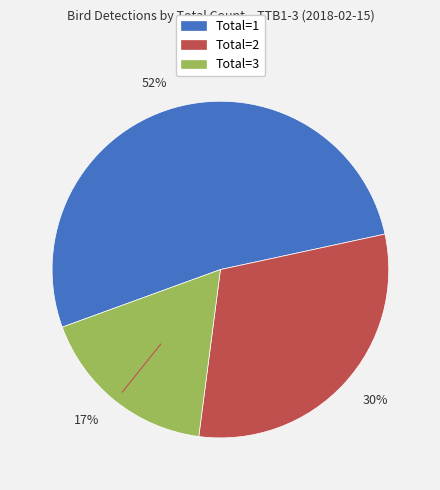

Rank the categories by value from highest to lowest.

52%, 30%, 17%